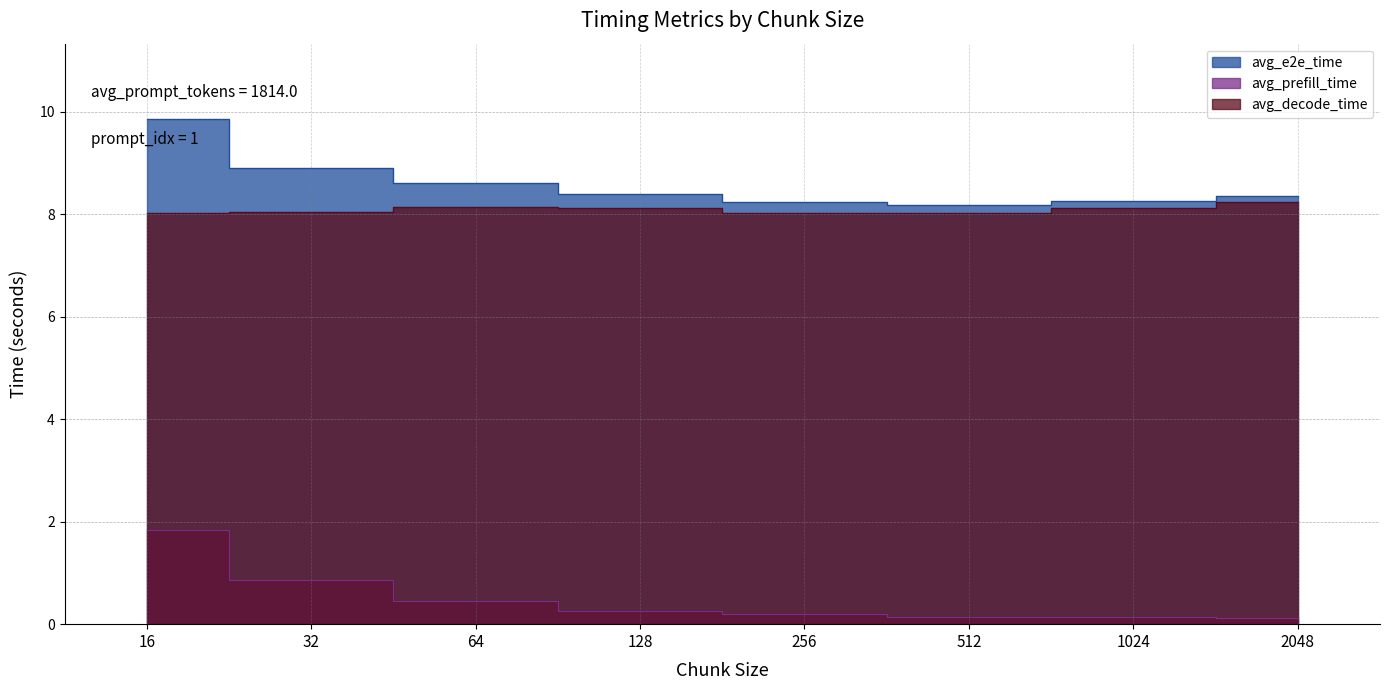

At 256, list the series in order from smallest to largest.

avg_prefill_time, avg_decode_time, avg_e2e_time